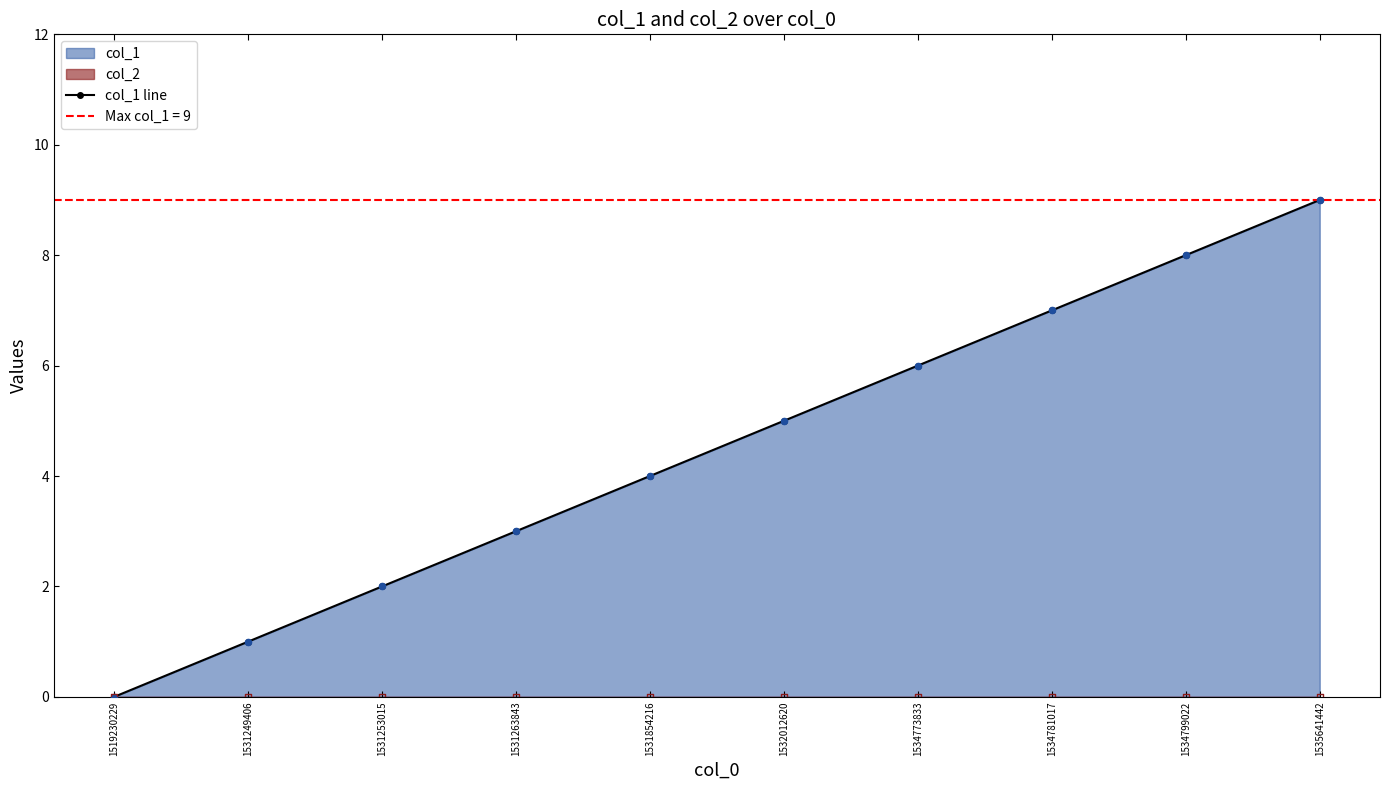

Which has a higher value, 1531249406 or 1531253015?

1531253015